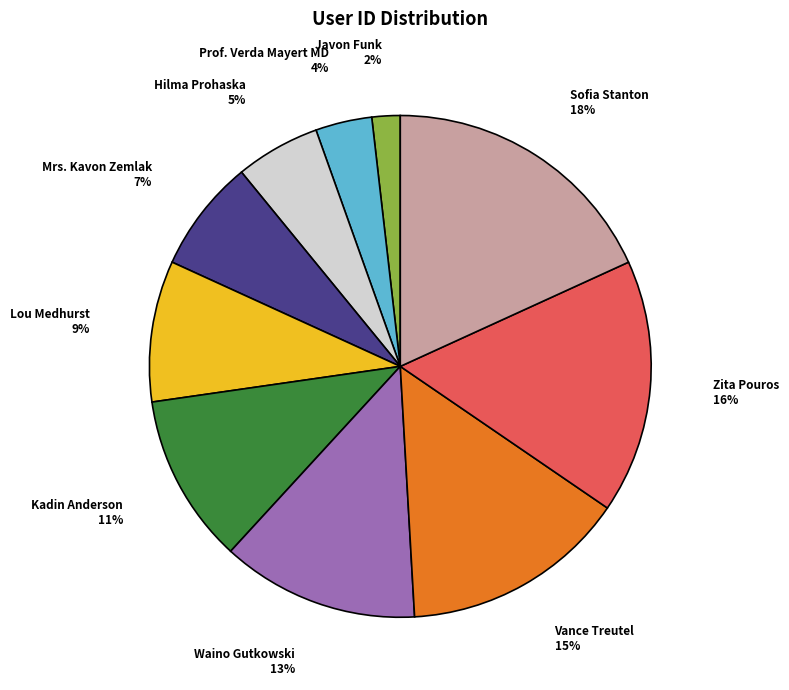

What is the ratio of the value at Prof. Verda Mayert MD to the value at Waino Gutkowski?

0.3